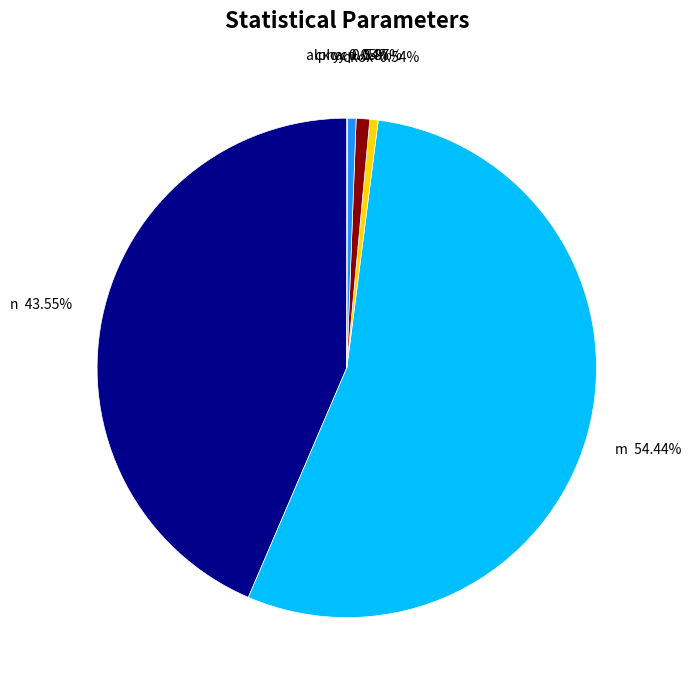

Is the sum of yср and скоx greater than half?

No